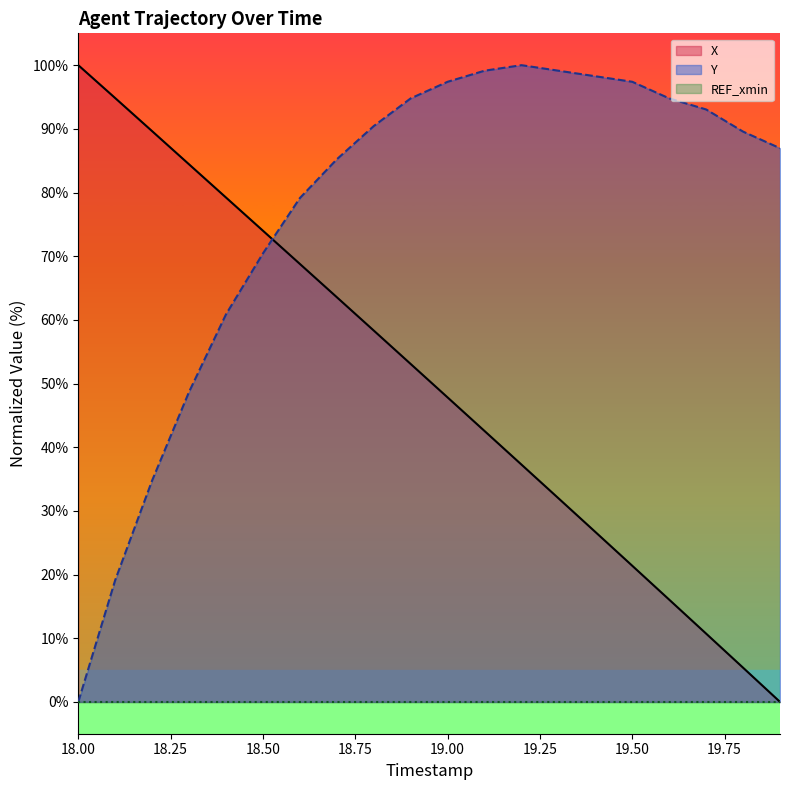

Which series has the largest total across all categories?

Y